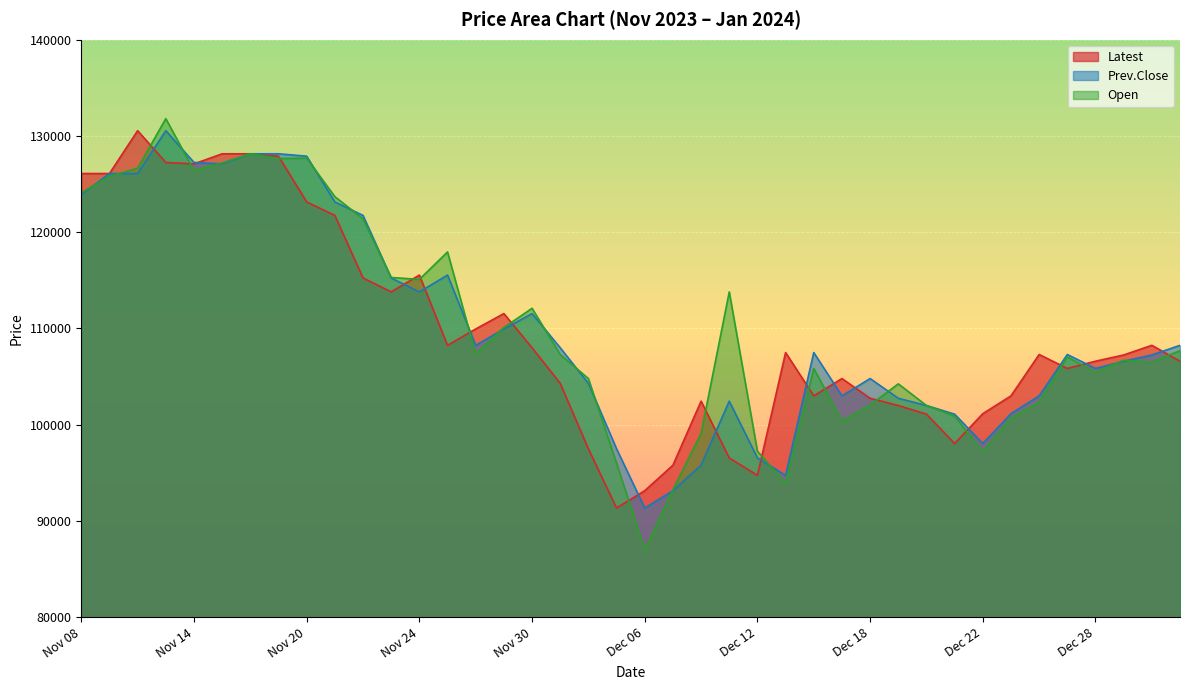

Which series has the widest spread of values?

Open